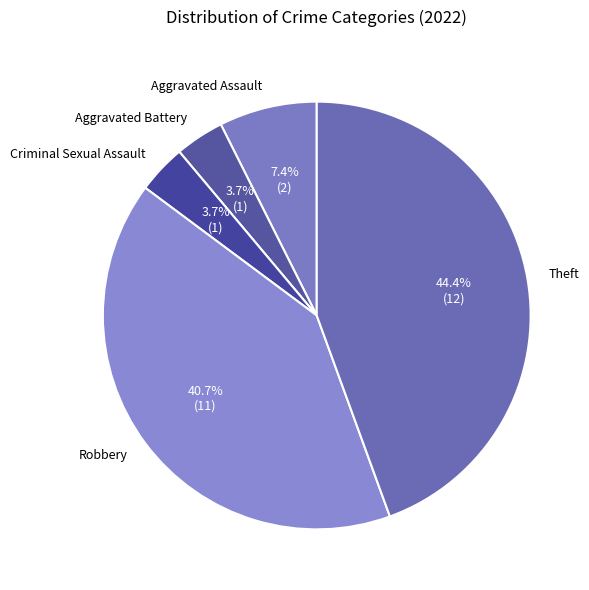

To the nearest percent, what is the average slice percentage?

20%